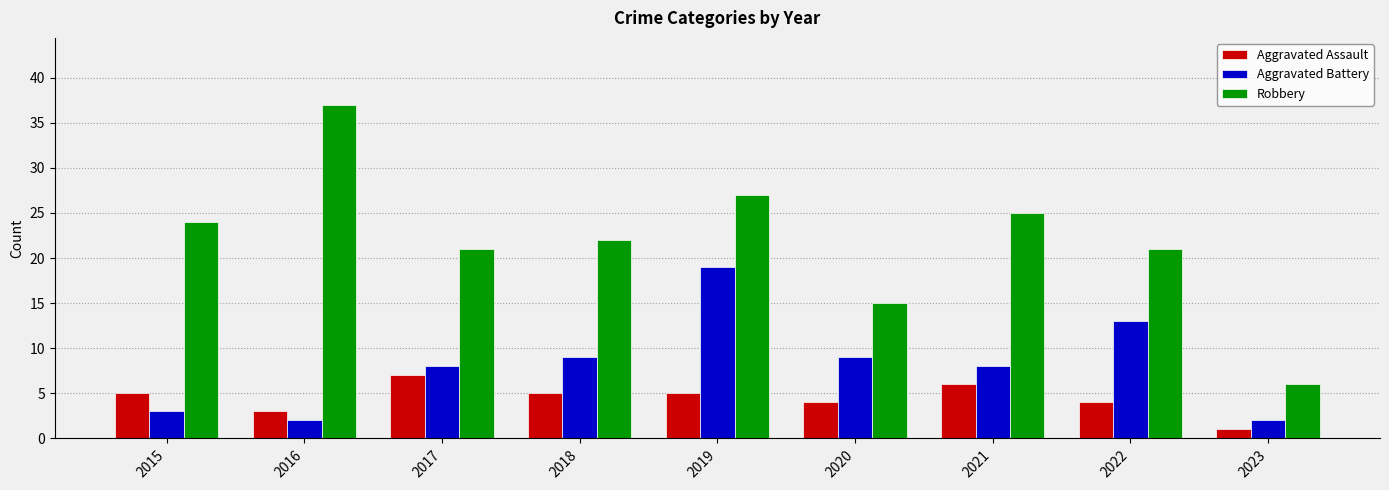

What is the value of the Robbery bar at the 5th from the left?

27